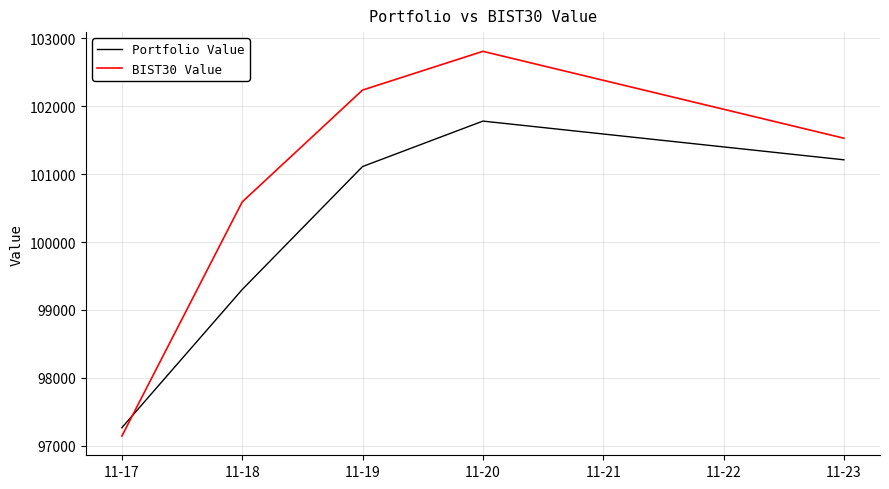

Which series has the largest range (max minus min)?

BIST30 Value